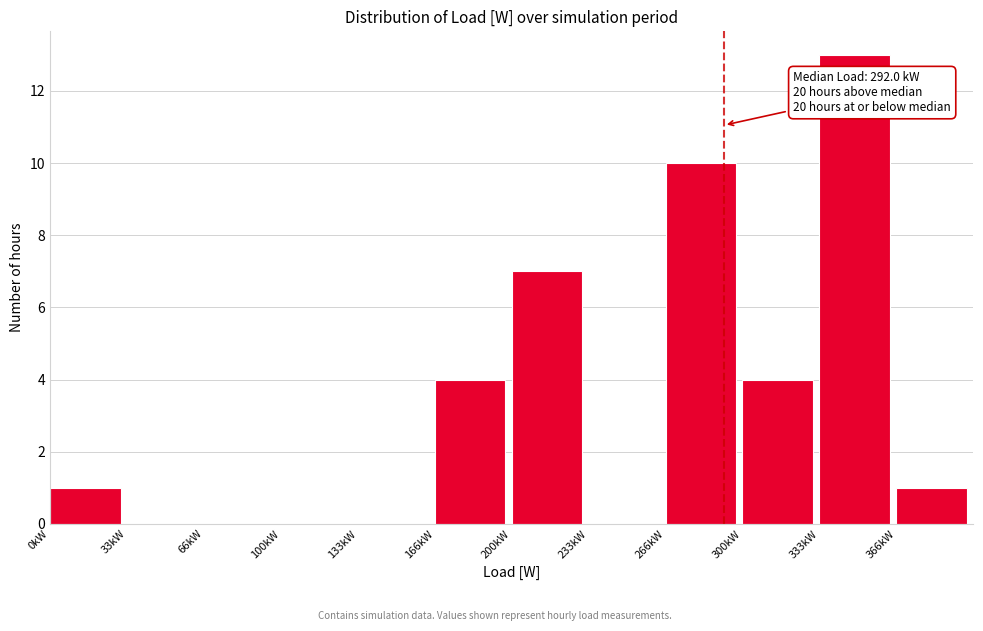

Reading right to left, list all the values displayed in this chart.

366kW=1	333kW=13	300kW=4	266kW=10	233kW=0	200kW=7	166kW=4	133kW=0	100kW=0	66kW=0	33kW=0	0kW=1